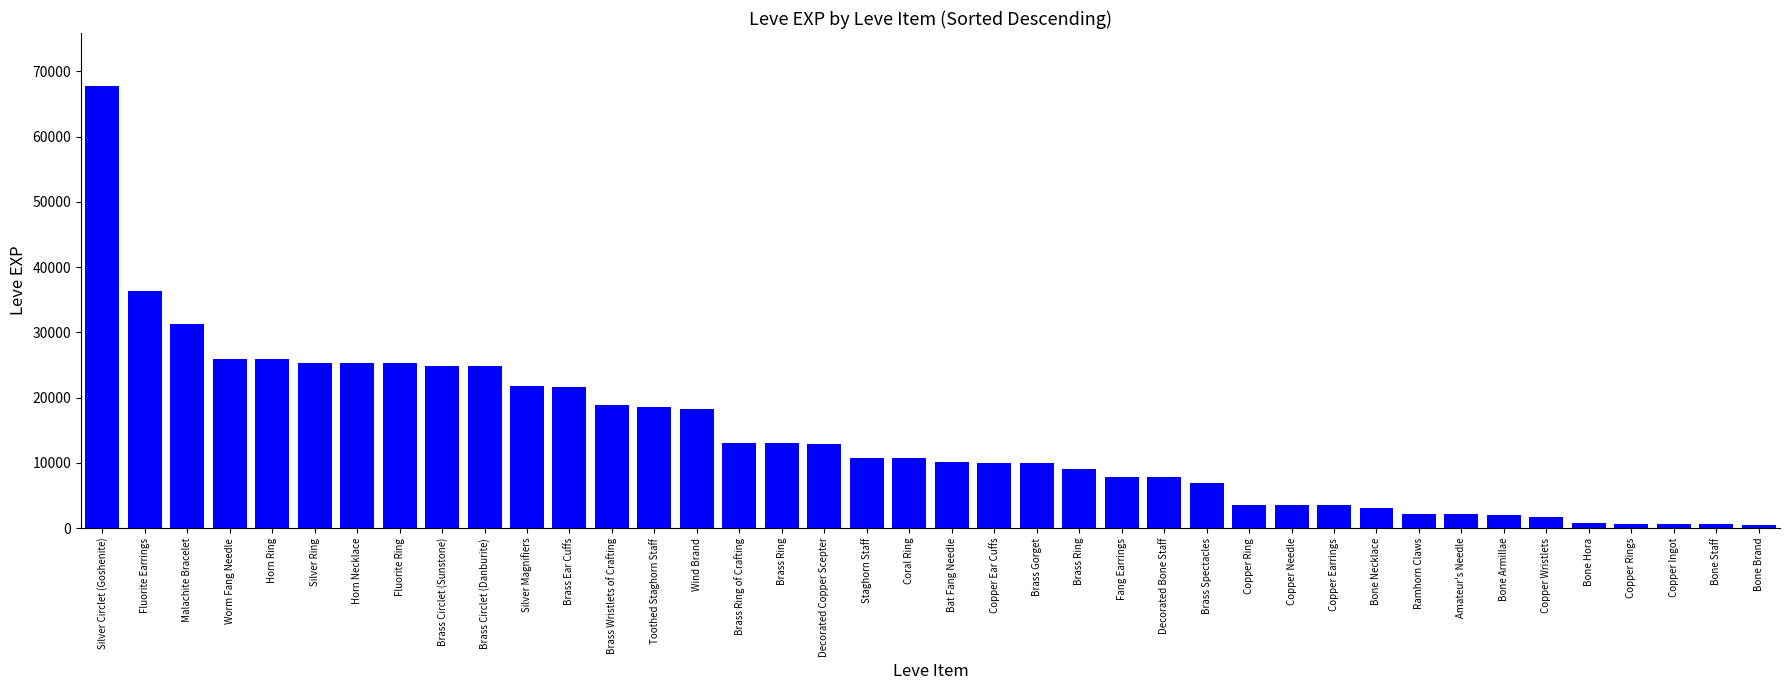

Does the chart contain any negative values?

No